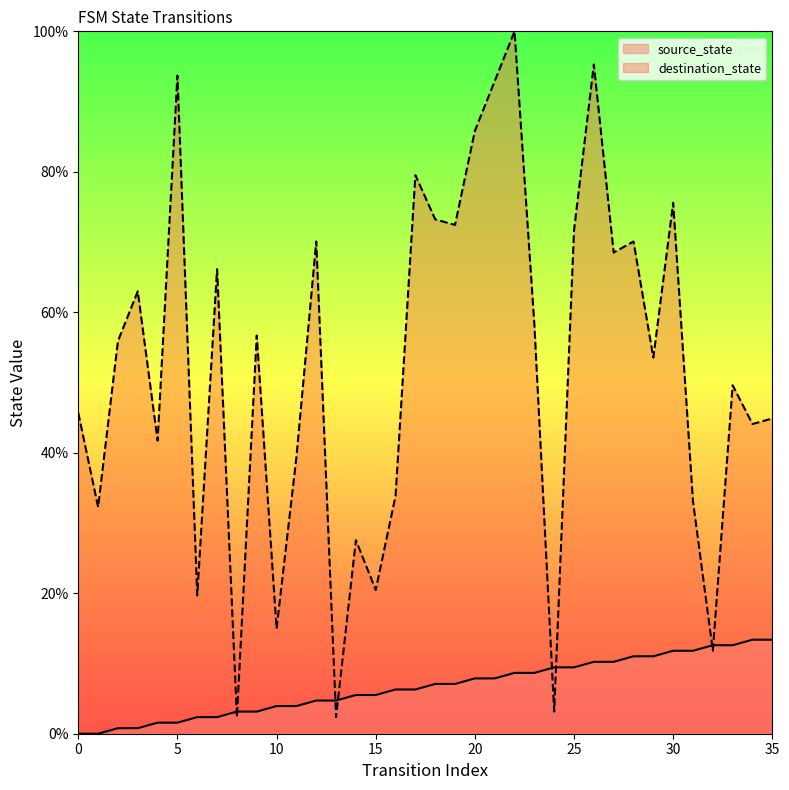

After their last crossing, which series has the higher values: destination_state or source_state?

destination_state